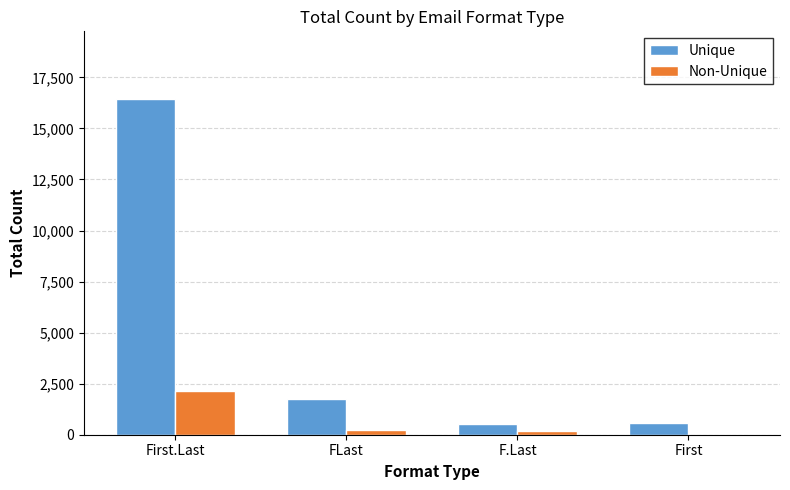

Where is Unique nearest to the value 8495?

FLast